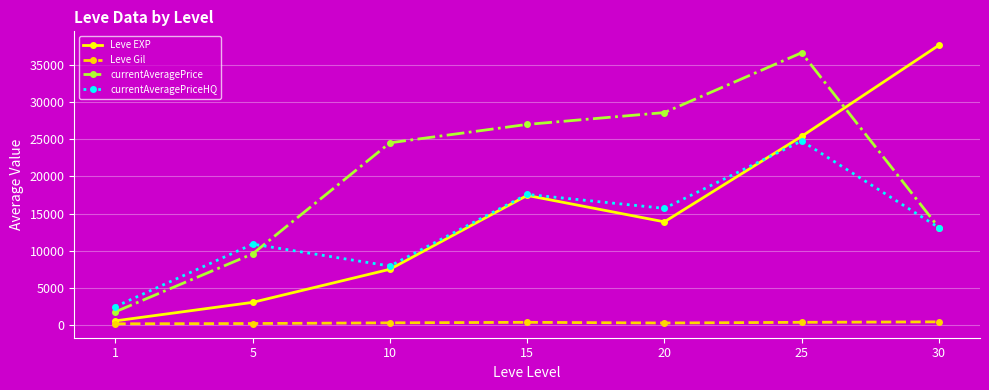

Where is currentAveragePriceHQ nearest to the value 13618?

30